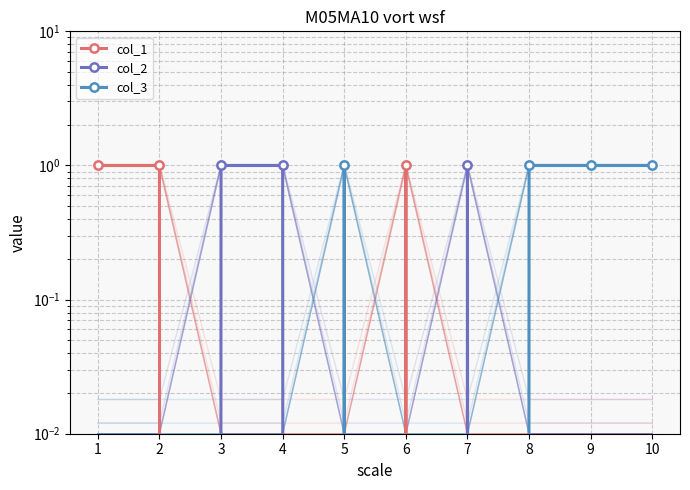

The value of col_1 at 4 is 0. True or false?

False